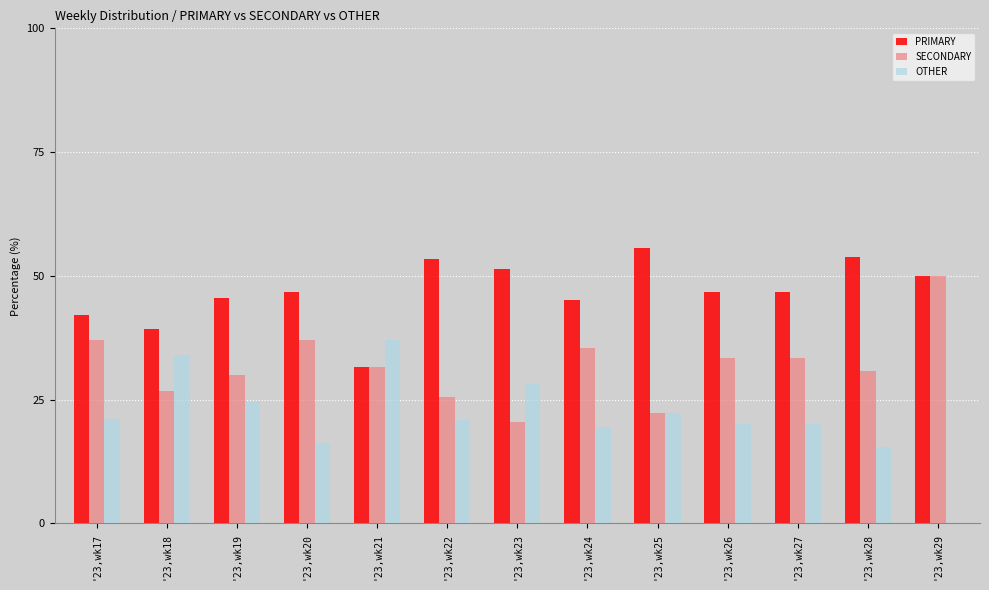

What is the sum of all PRIMARY values?

607.7